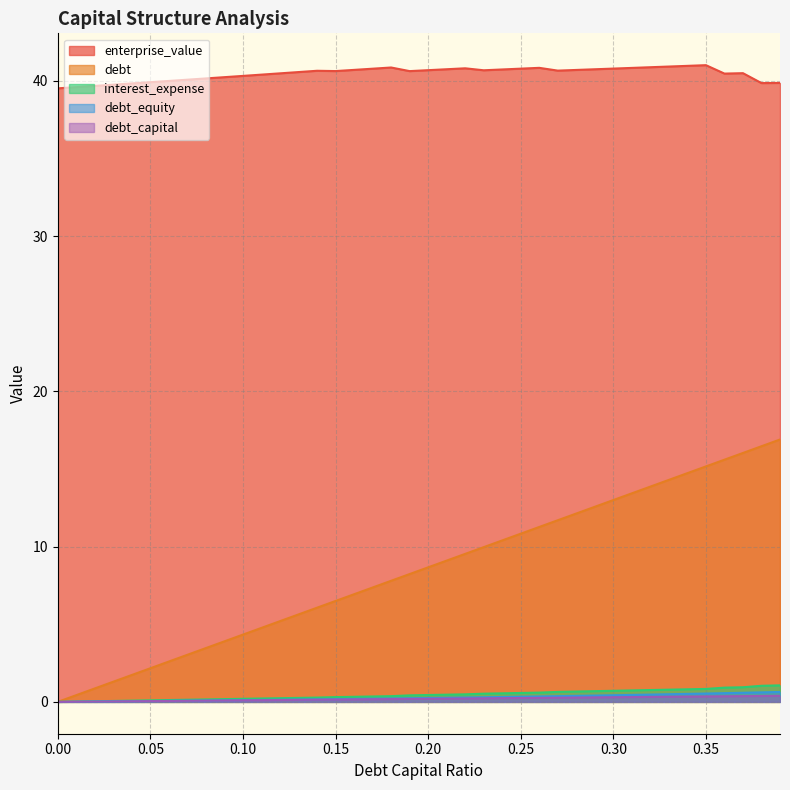

Which series has the largest range (max minus min)?

debt